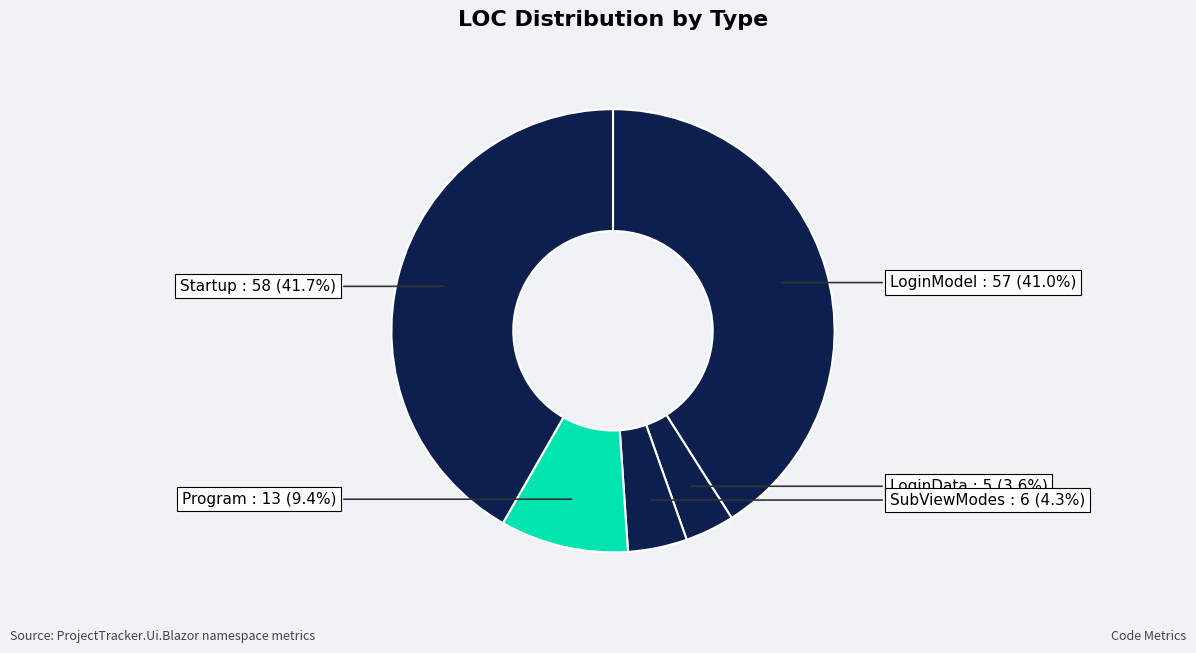

To the nearest percent, what is the average slice percentage?

20%